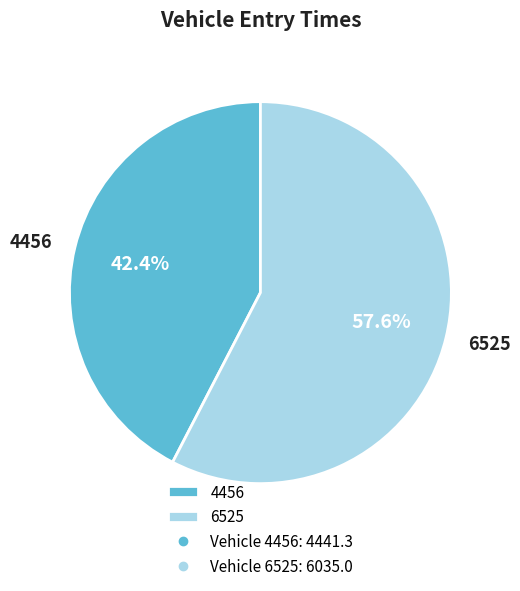

True or false: 4456 accounts for 35% of the total.

False